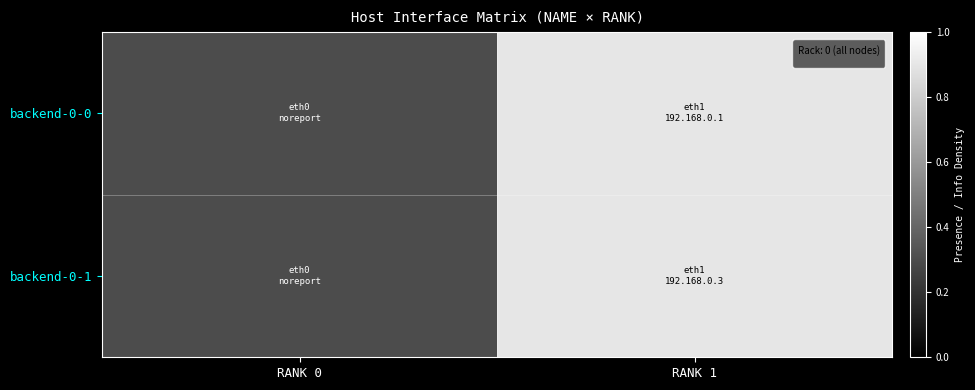

Which has a higher value, RANK 1 or RANK 0?

RANK 1